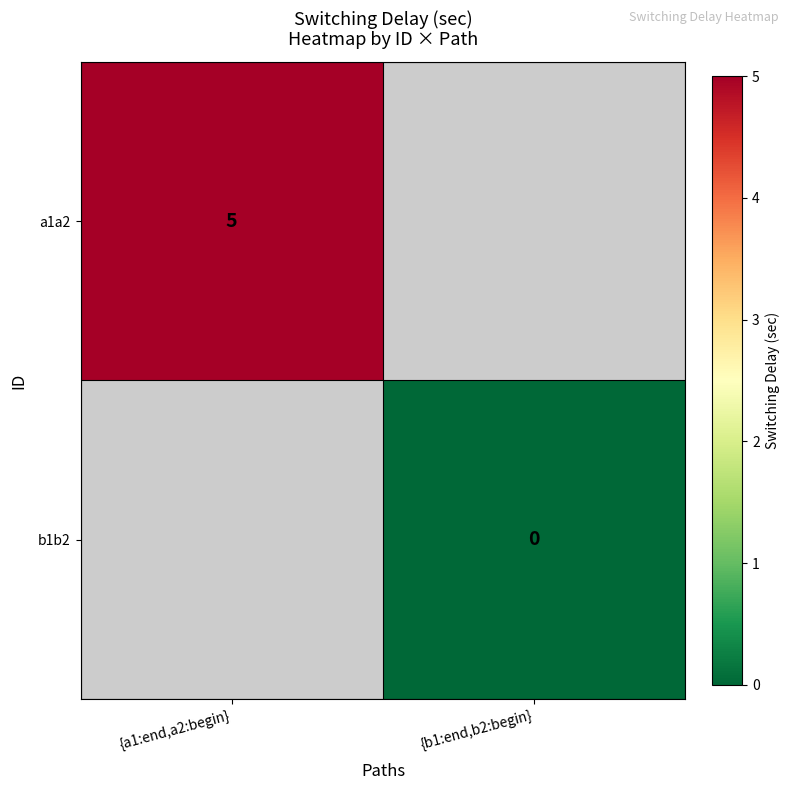

At how many categories does at least one series exceed 4?

1